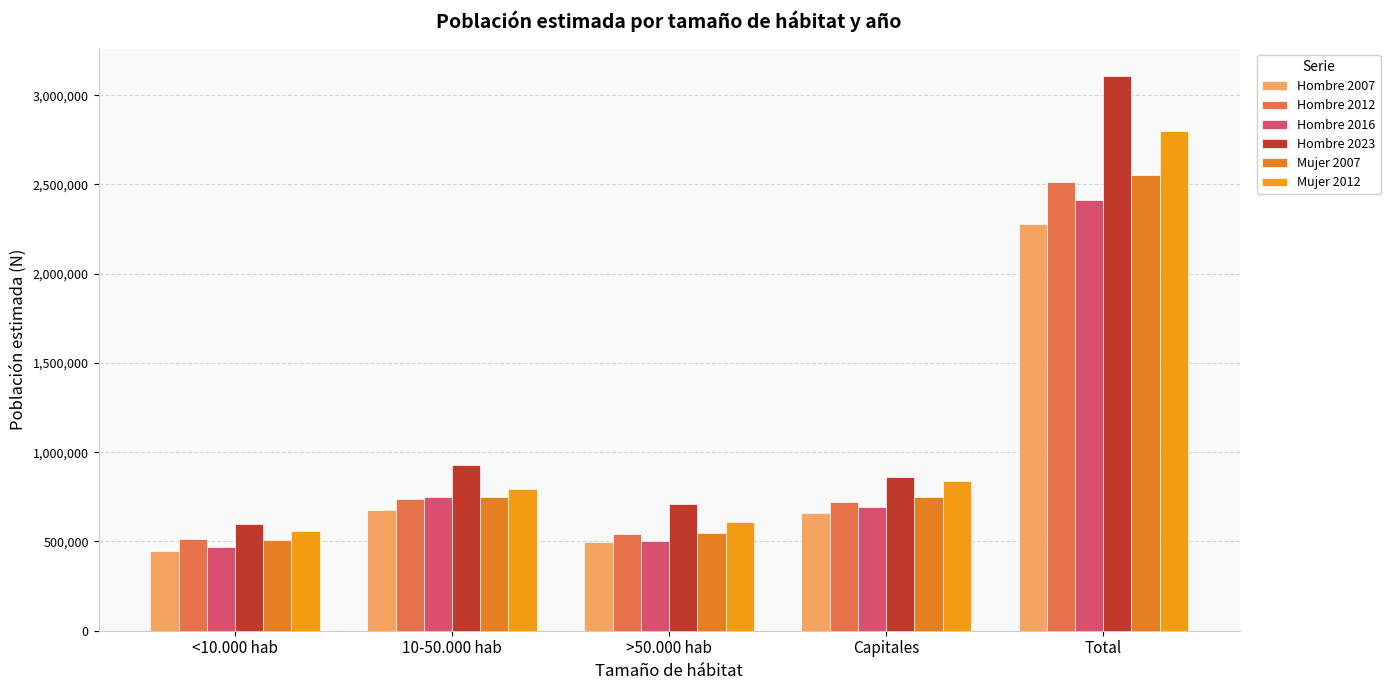

How many bars are there in each group?

6